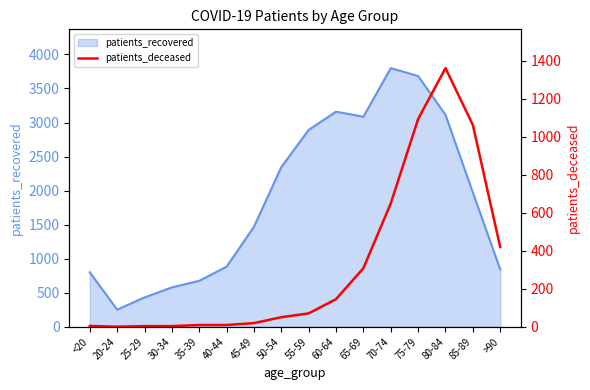

What position from the left is 70-74?

12